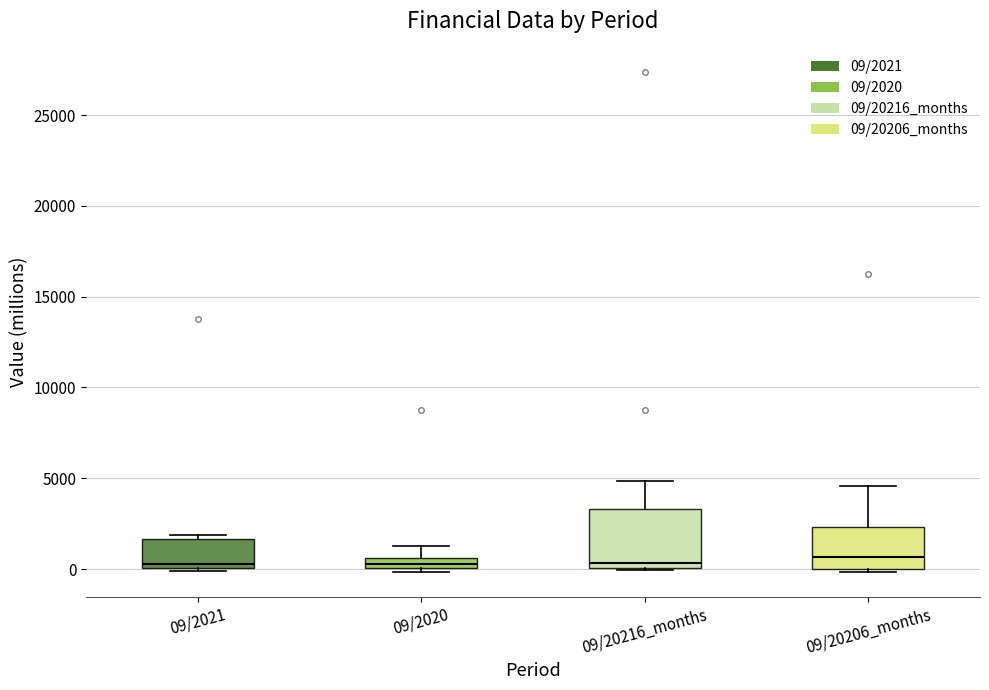

Which box is the tallest, from its lower edge to its upper edge?

09/20216_months